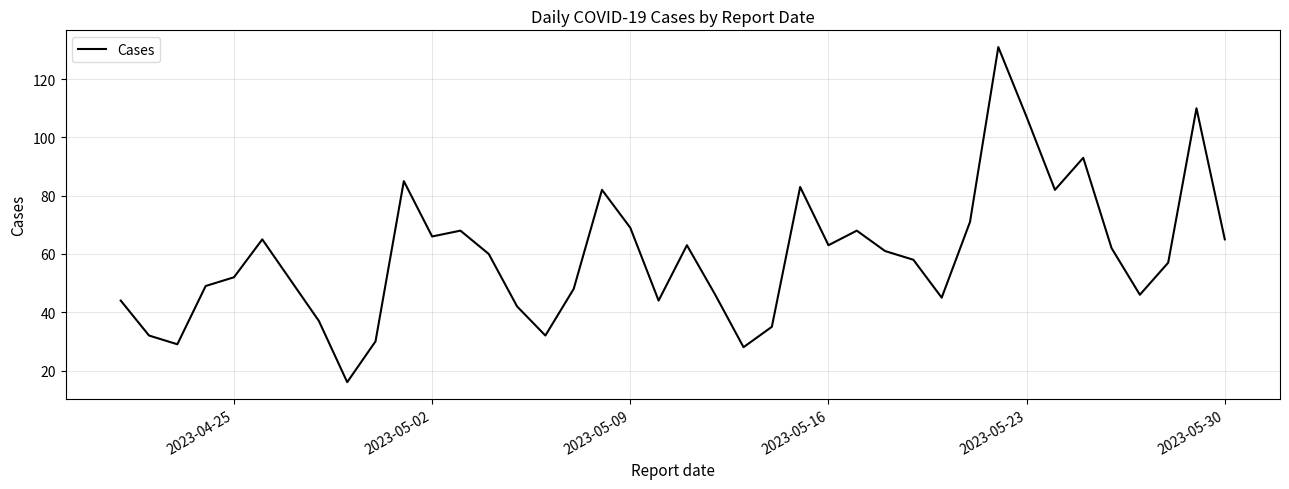

How many interior local peaks (higher than both neighbors) does the data have?

10